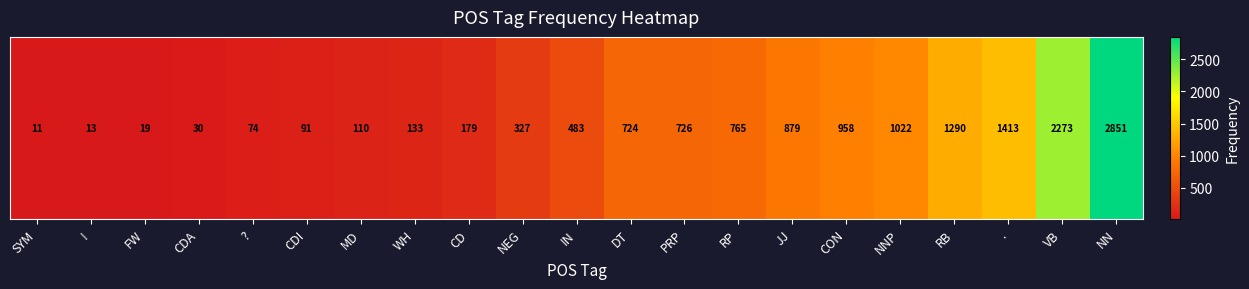

Count the number of categories in the chart.

21